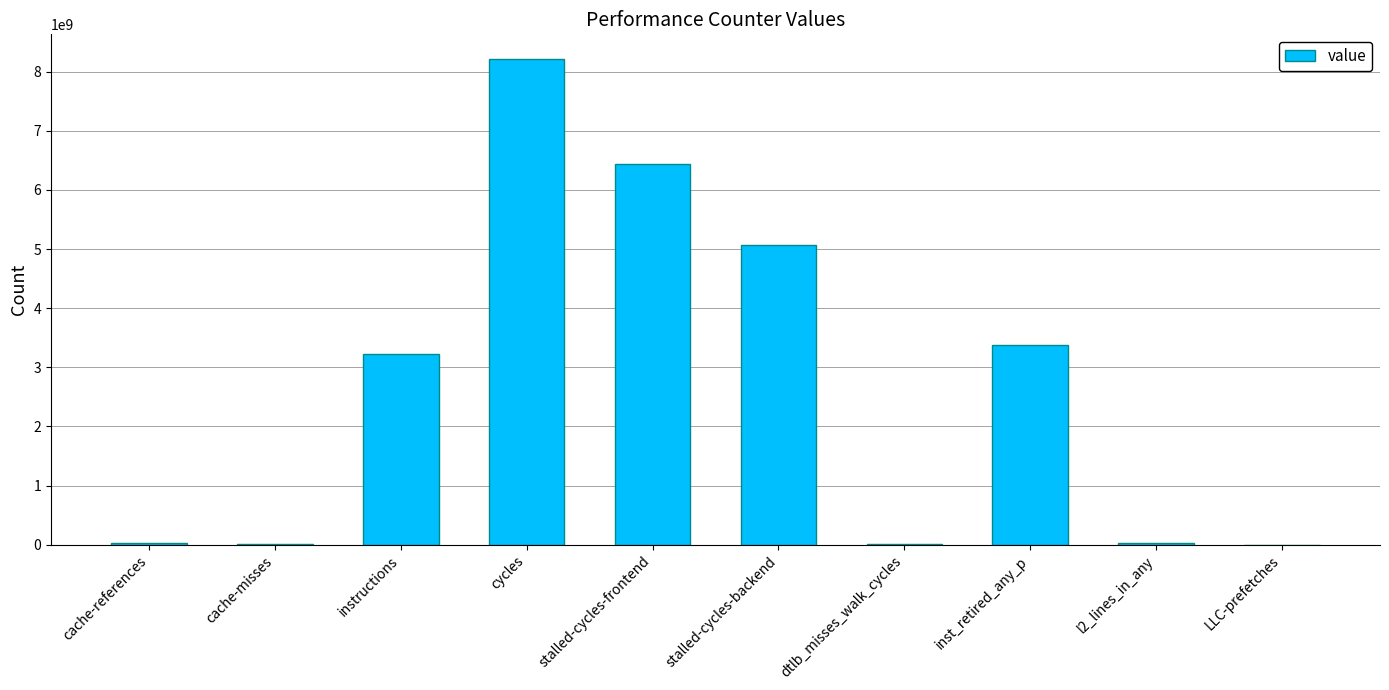

Between l2_lines_in_any and instructions, which is larger?

instructions